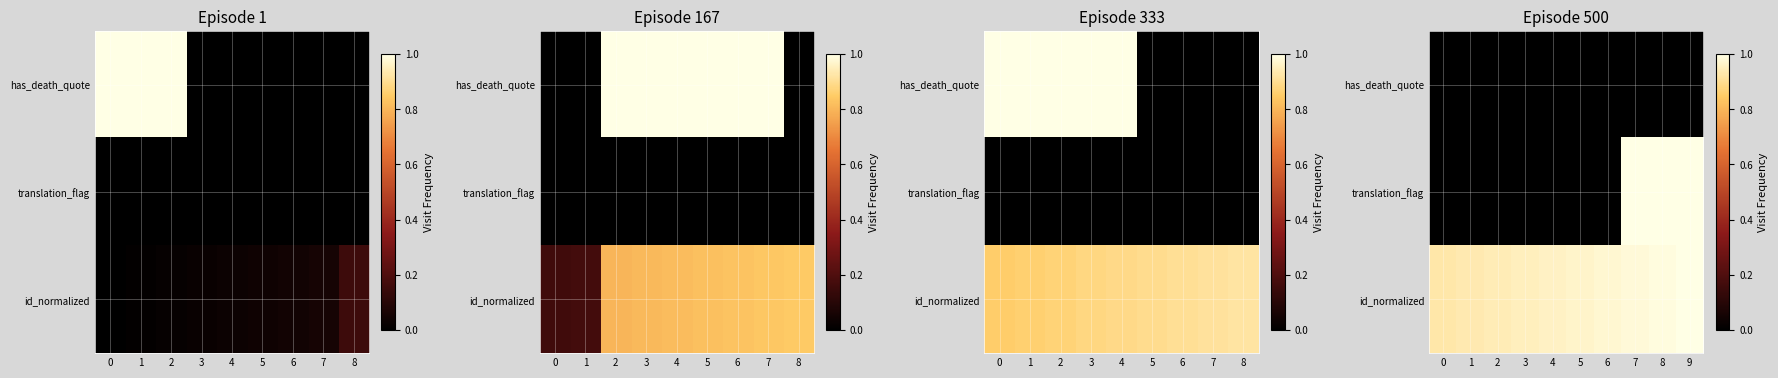

The value of translation_flag at 8 is 1.5. True or false?

False